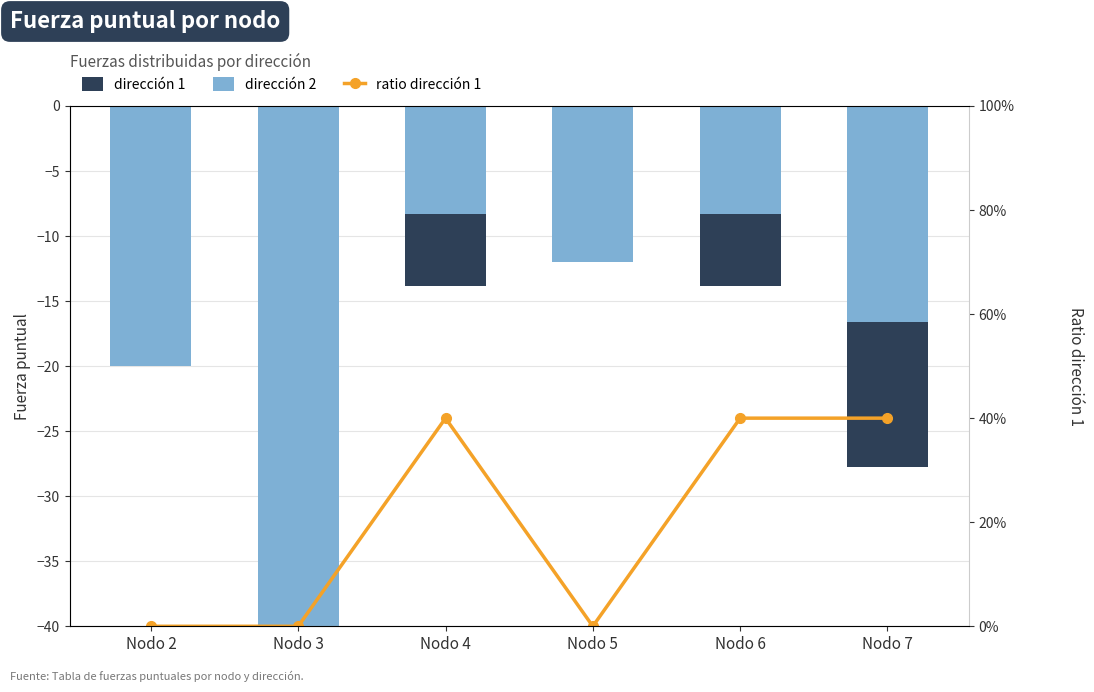

What are all the series names shown in the legend?

dirección 2, dirección 1, ratio dirección 1